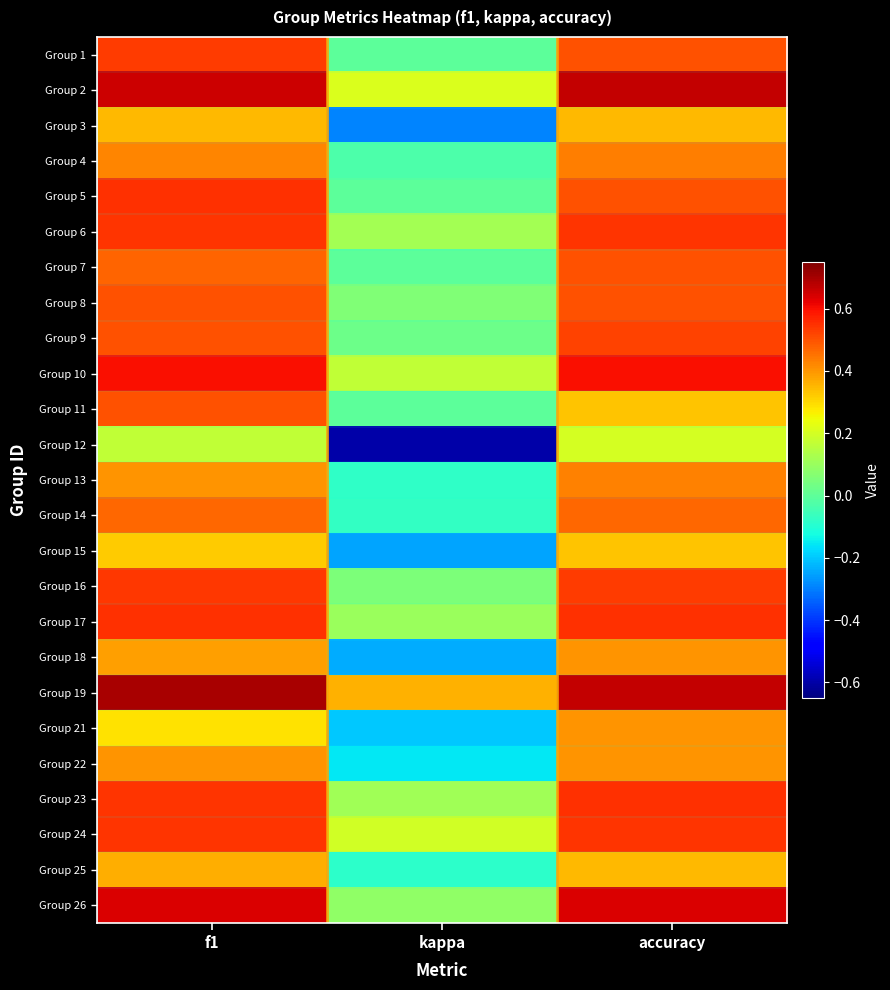

Rank the series by their maximum value, from lowest to highest.

Group 12, Group 15, Group 3, Group 25, Group 18, Group 21, Group 22, Group 13, Group 4, Group 14, Group 7, Group 8, Group 11, Group 9, Group 1, Group 16, Group 6, Group 24, Group 23, Group 5, Group 17, Group 10, Group 26, Group 2, Group 19